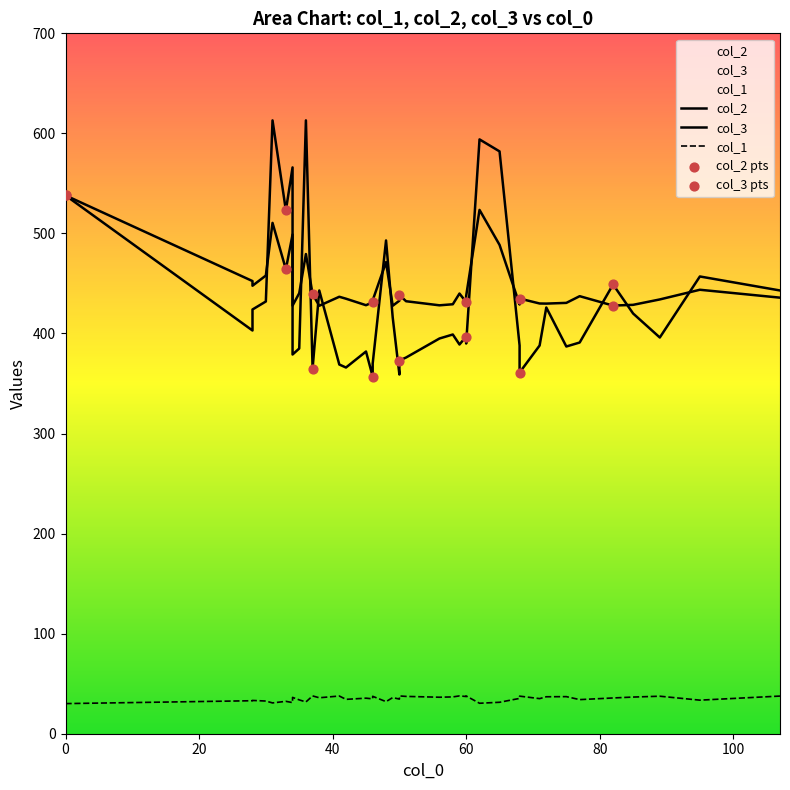

Which series has the largest total across all categories?

col_3